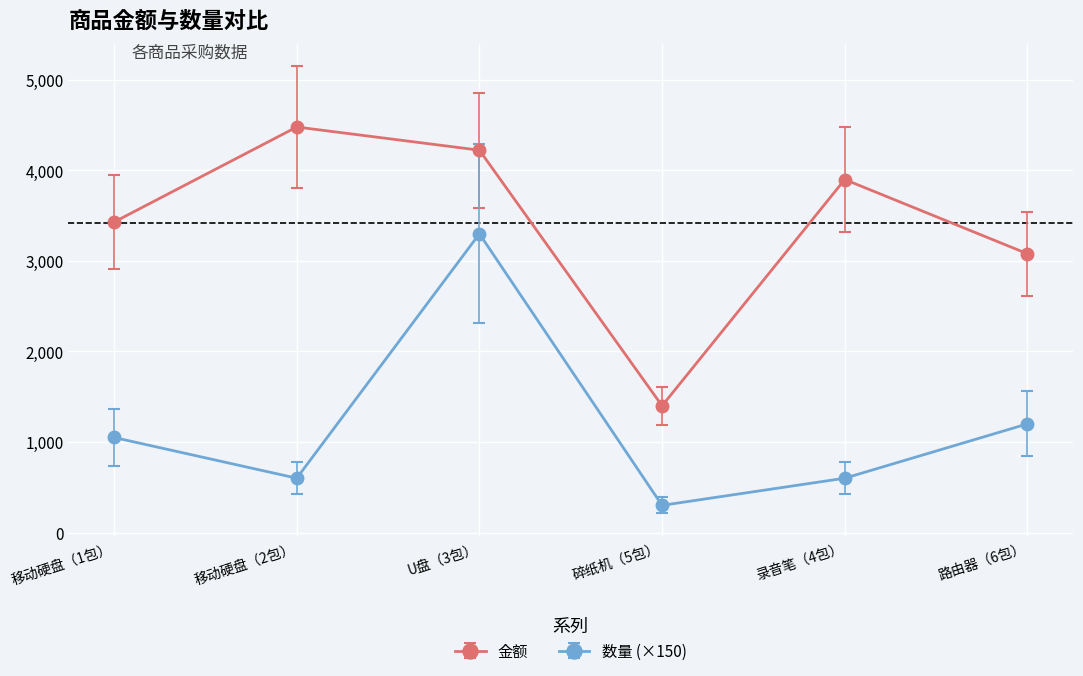

True or false: 数量 (×150) and 金额 cross at least once.

False